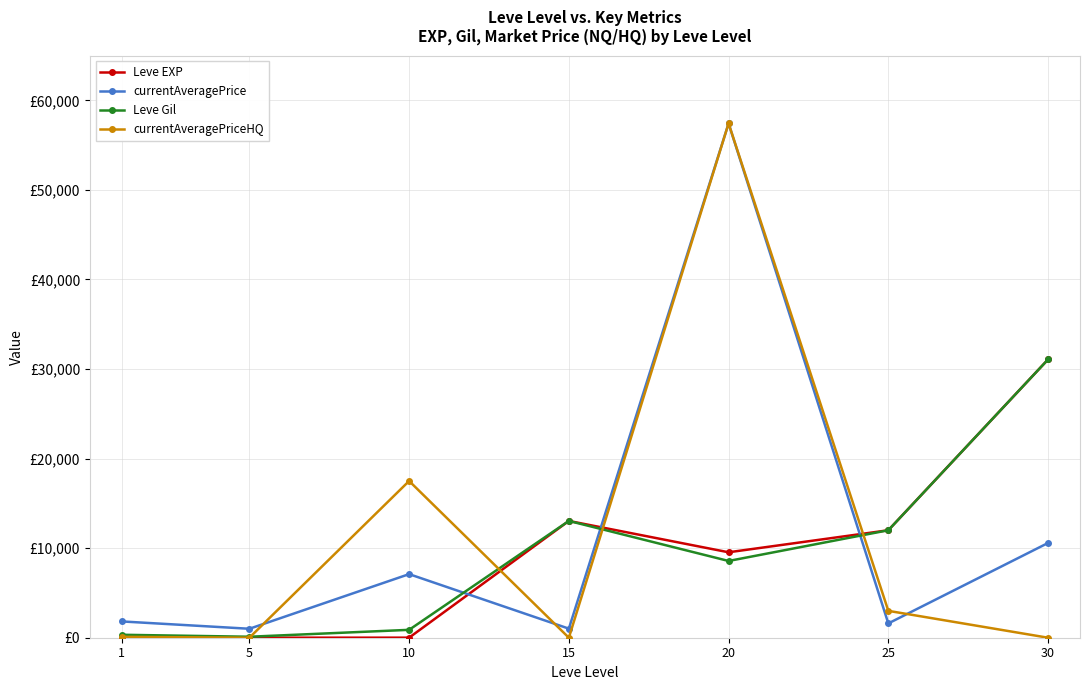

The Leve Gil series shows 110.0 at 5. True or false?

True